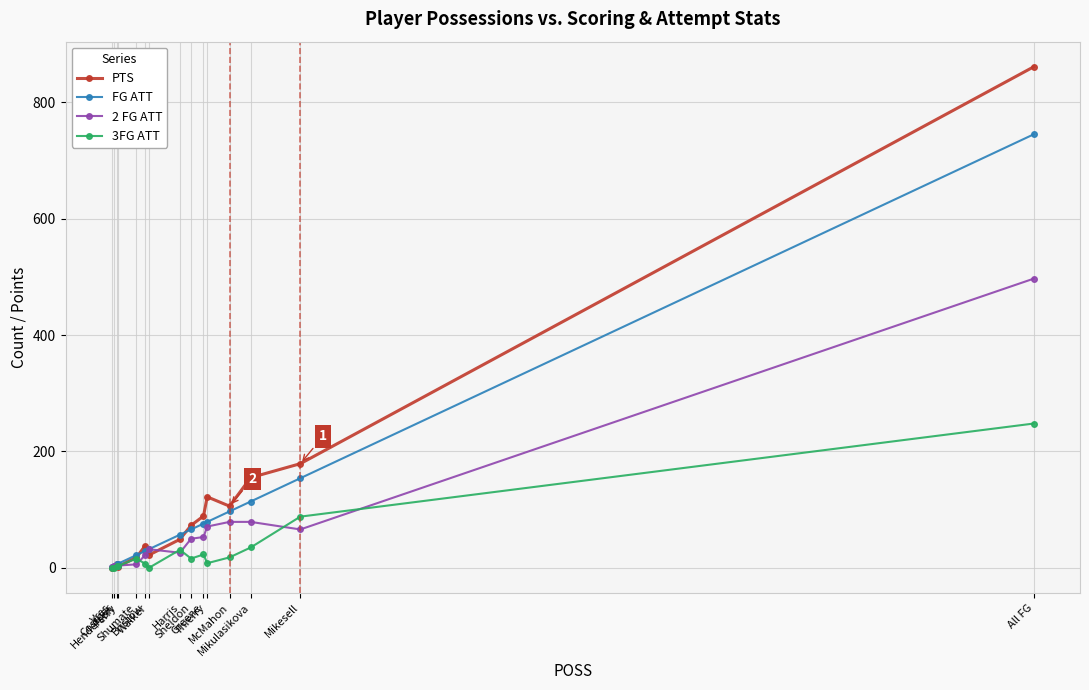

What is the difference between the maximum and second lowest values in the PTS series?

859